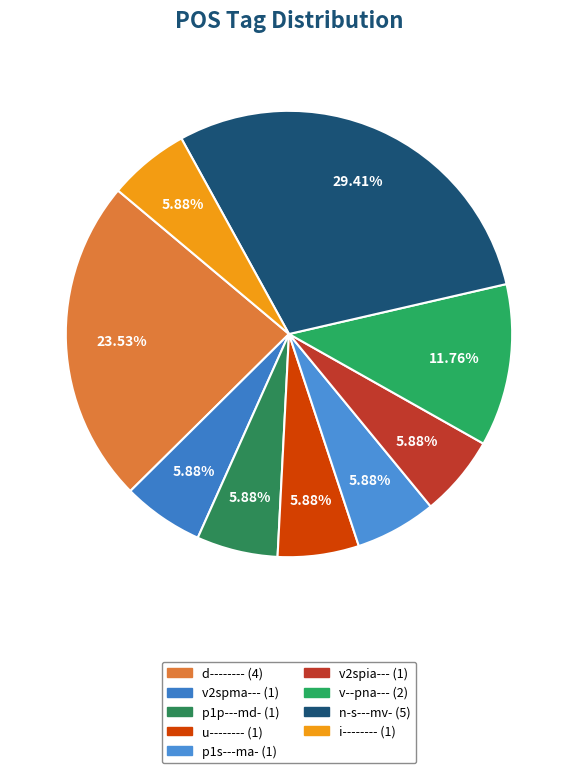

To the nearest percent, what is the combined percentage of p1s---ma- and v2spia---?

12%